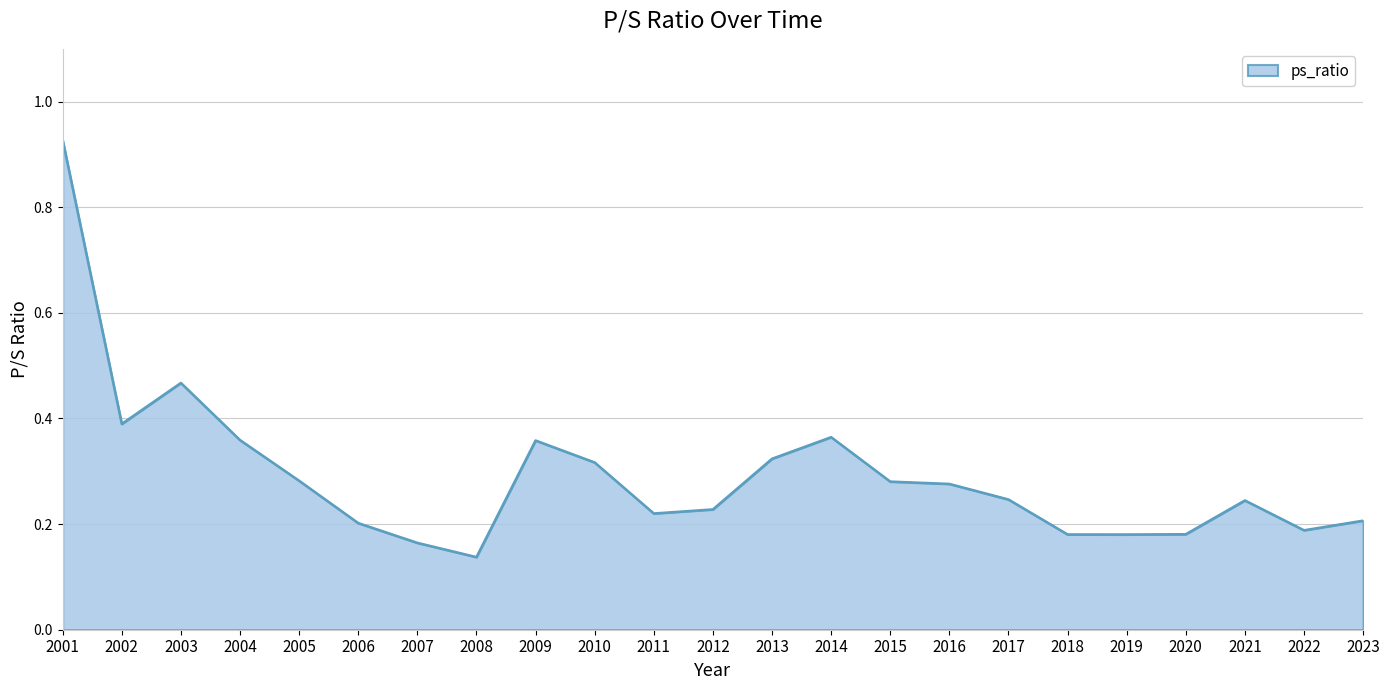

The value at 2004 is 0.4. True or false?

True